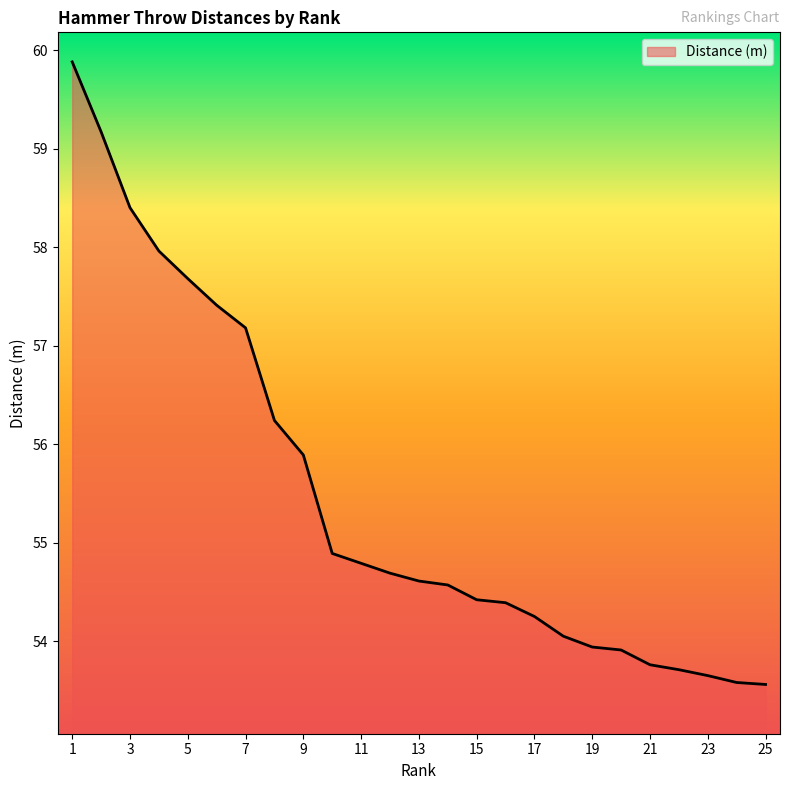

What is the smallest value displayed?

53.6